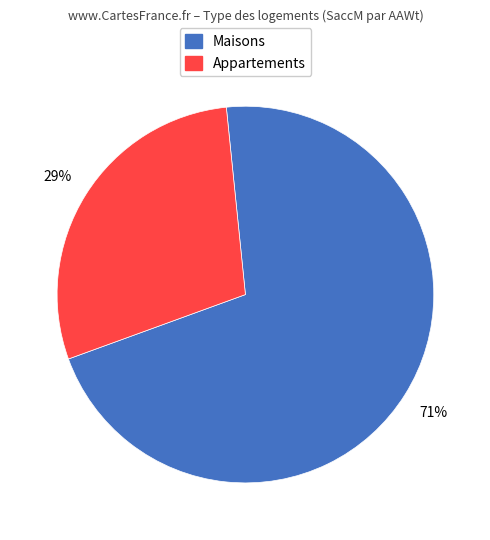

Does any single category account for the majority?

Yes